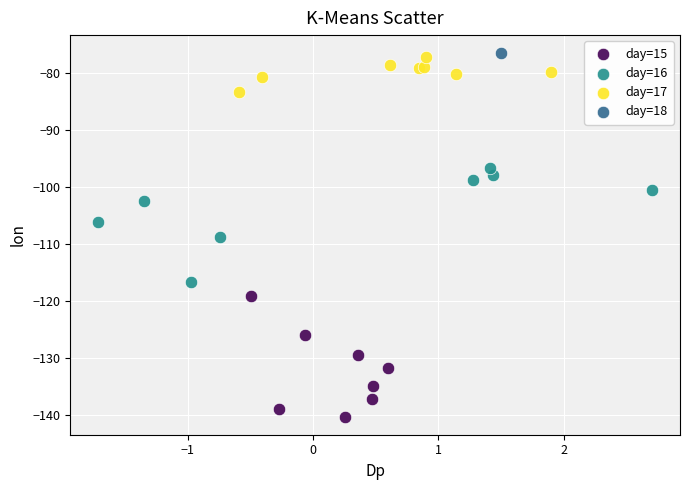

Which series contains the lowest Y value?

day=15